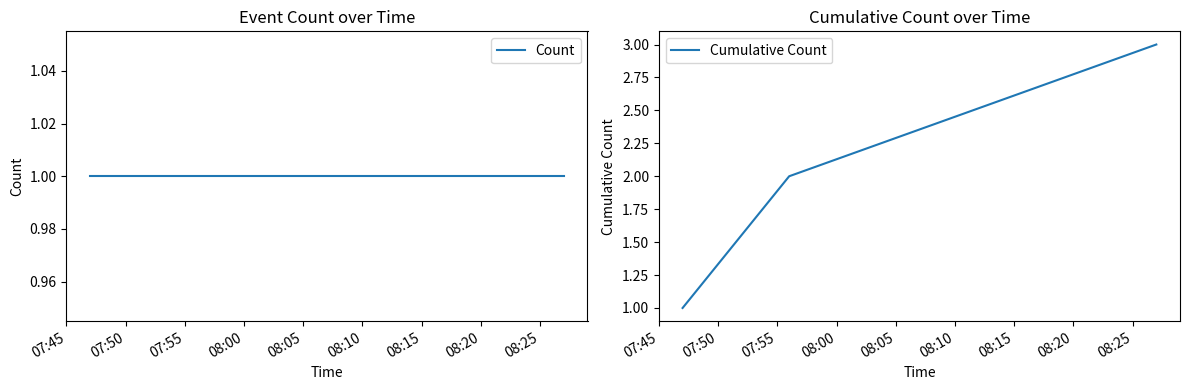

True or false: Cumulative Count has a value of 1 at 07:55.

False